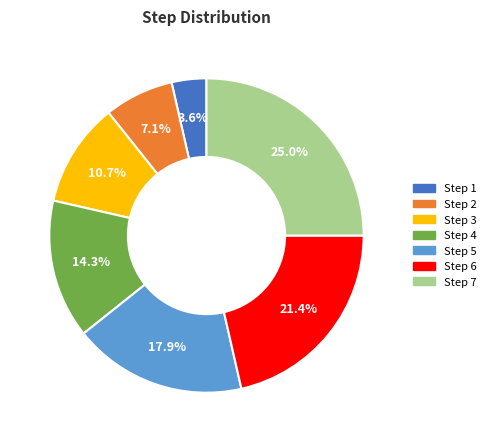

Rank the categories by value from highest to lowest.

Step 7, Step 6, Step 5, Step 4, Step 3, Step 2, Step 1